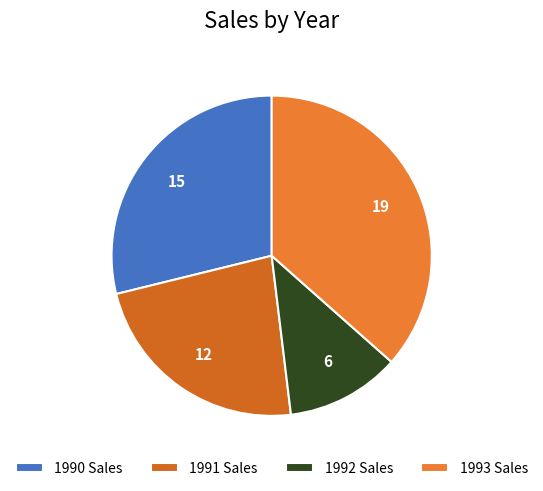

What is the change in value from 1991 Sales to 1992 Sales?

-6